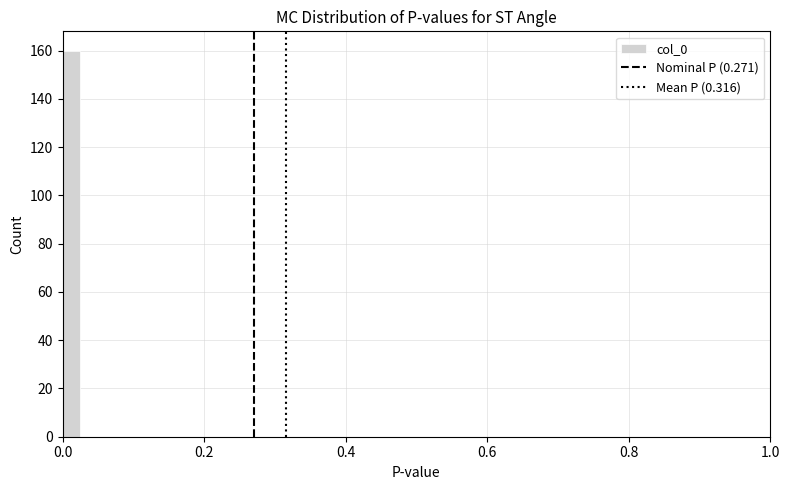

Around what value on the x-axis is the tallest bar? Give the approximate position of its centre, as read against the axis.

0.02